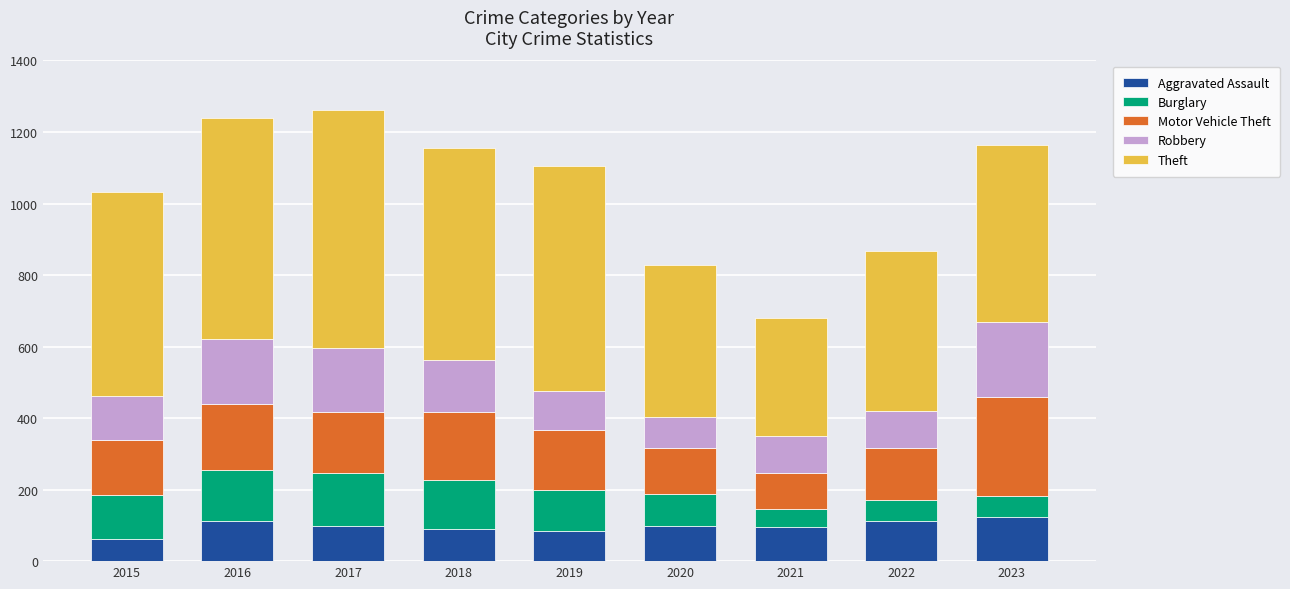

What is the total value across all series at 2019?

1105